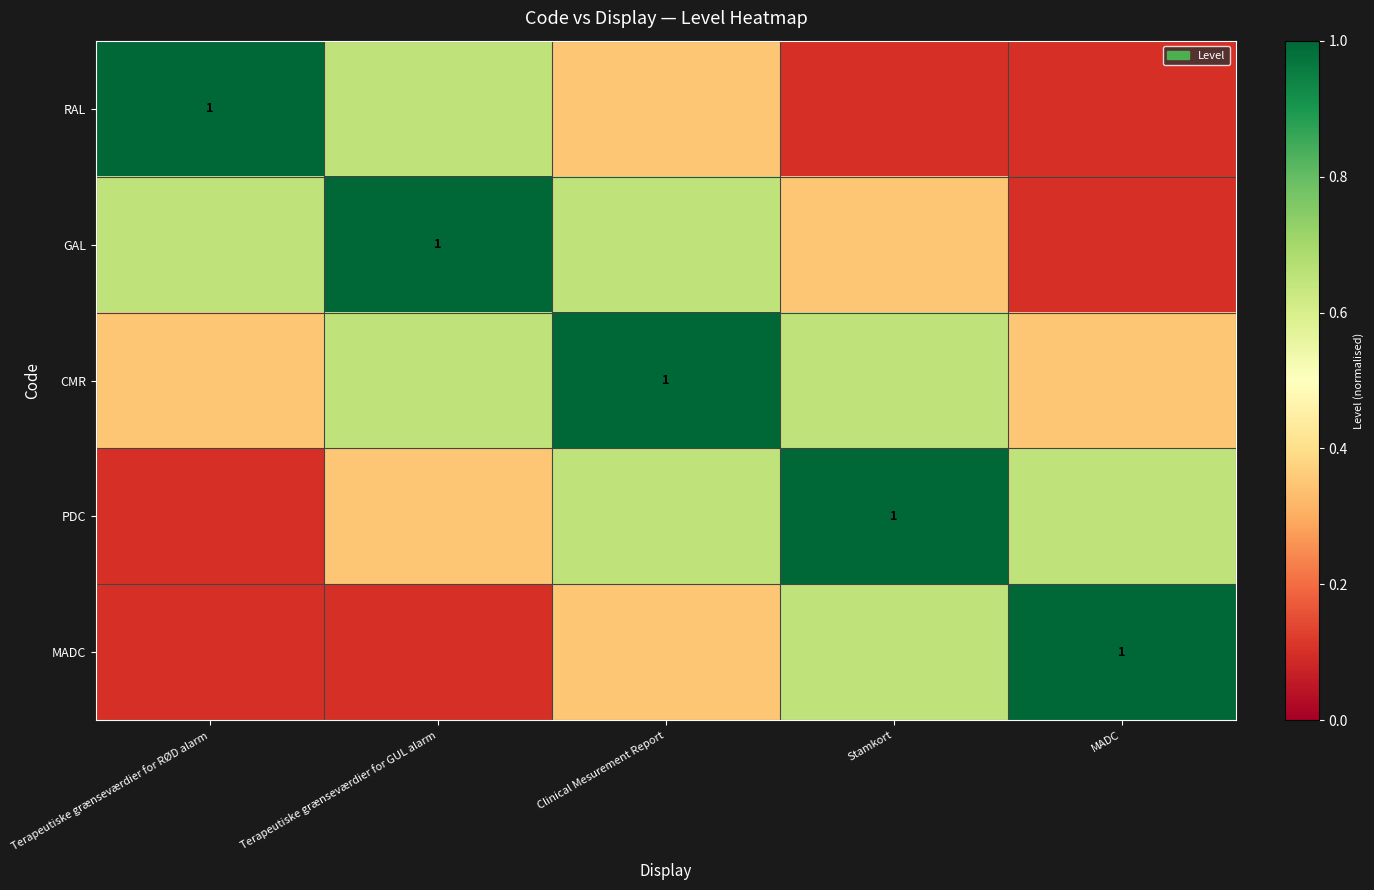

What is the difference between the PDC values at Terapeutiske grænseværdier for GUL alarm and Terapeutiske grænseværdier for RØD alarm?

0.2